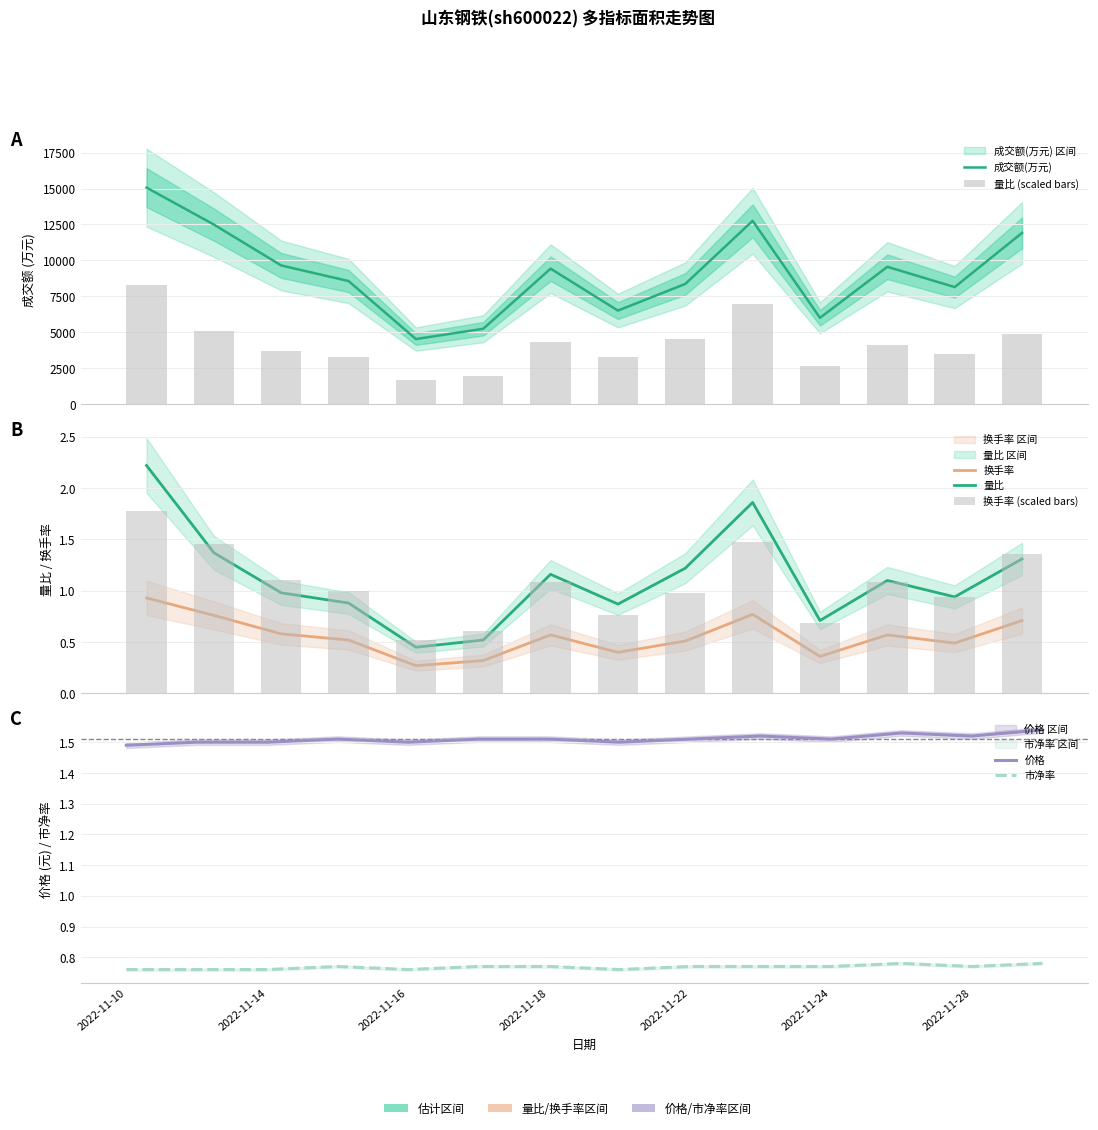

What is the difference between the maximum and minimum values in the 量比 series?

1.8